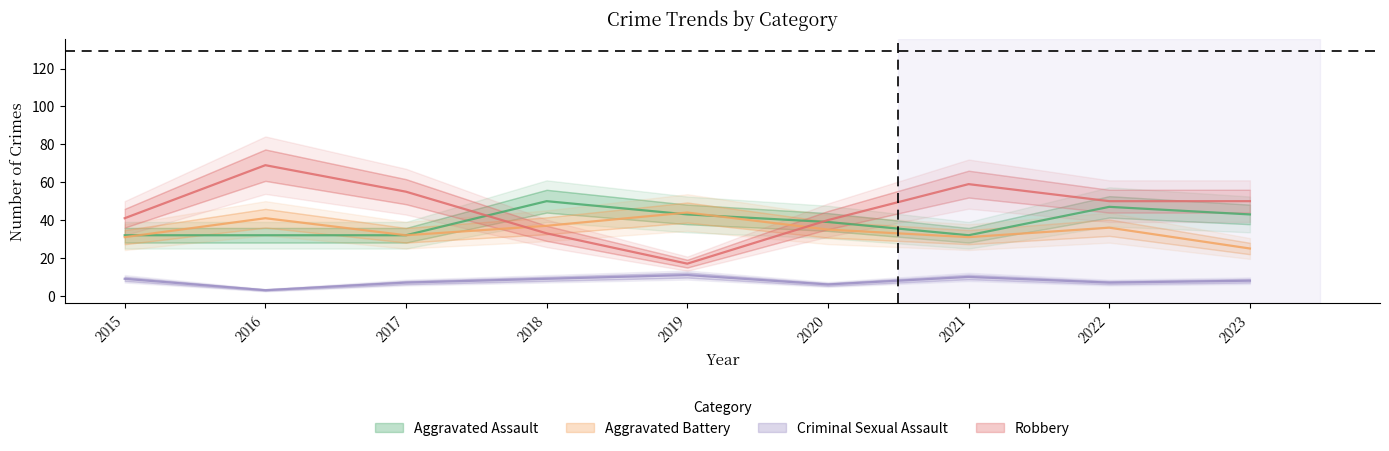

What are all the series names shown in the legend?

Aggravated Assault, Aggravated Battery, Criminal Sexual Assault, Robbery